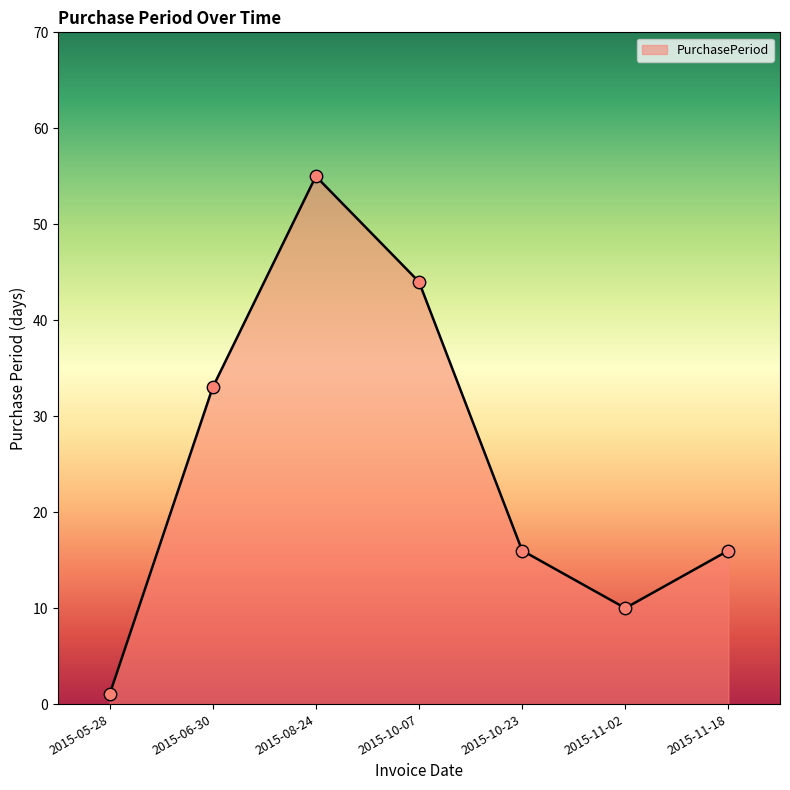

Approximately how many times larger is the value at 2015-11-02 compared to 2015-08-24?

0.2